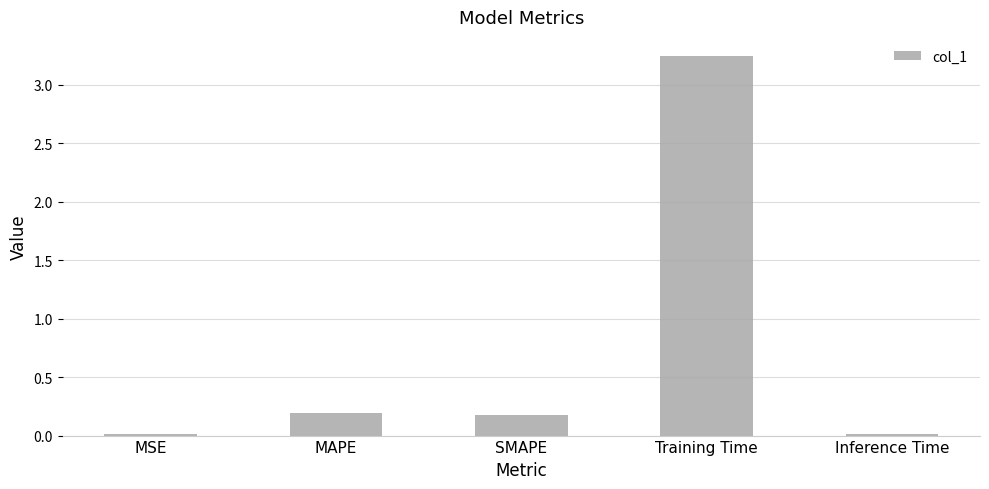

What is the sum of the values at MAPE and Inference Time?

0.2